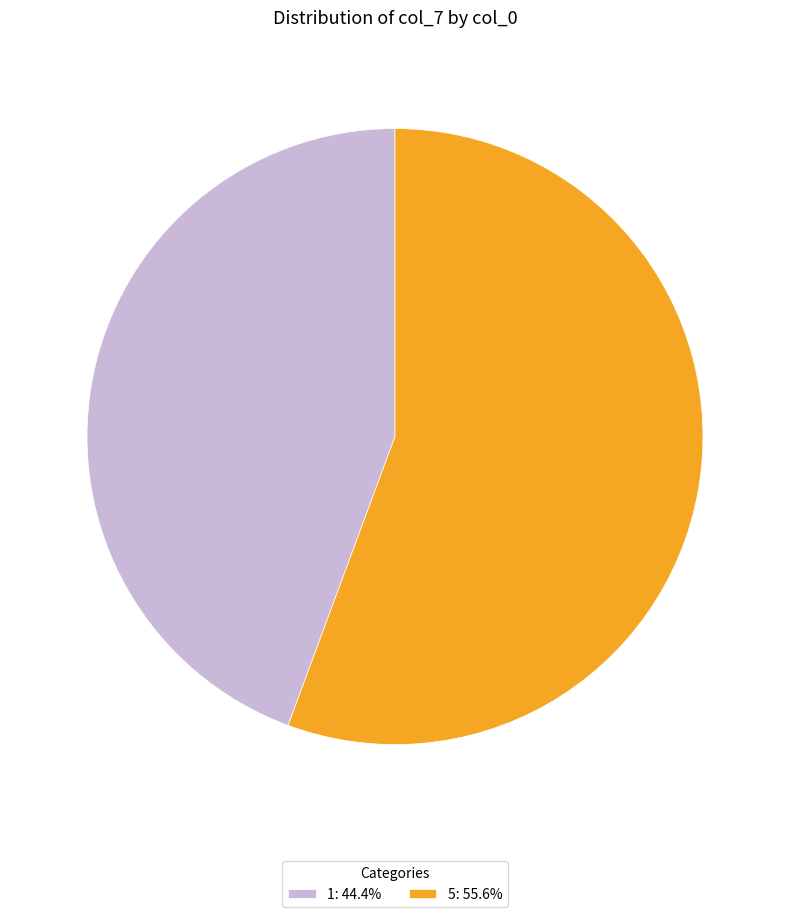

Do 1 and 5 together represent more than half of the pie?

Yes